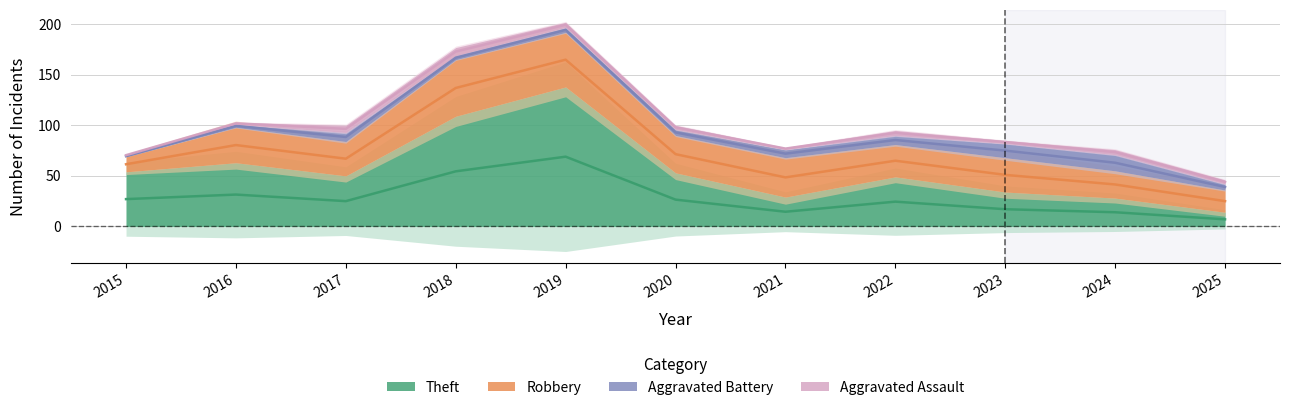

What is the smallest value displayed?

1